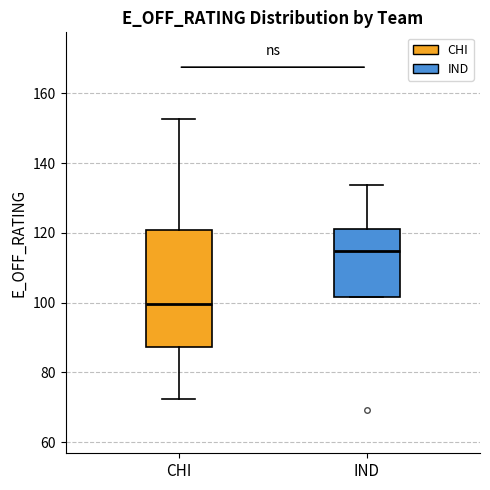

Reading left to right, transcribe this box plot: for each box, give where its median line is, the range the box spans, and where its two whiskers end, as read against the y-axis. The values are not printed on the chart, so give them approximately, as read against the axis.

CHI: median 100, box 88 to 120, whiskers 72 to 152
IND: median 114, box 102 to 122, whiskers 102 to 134